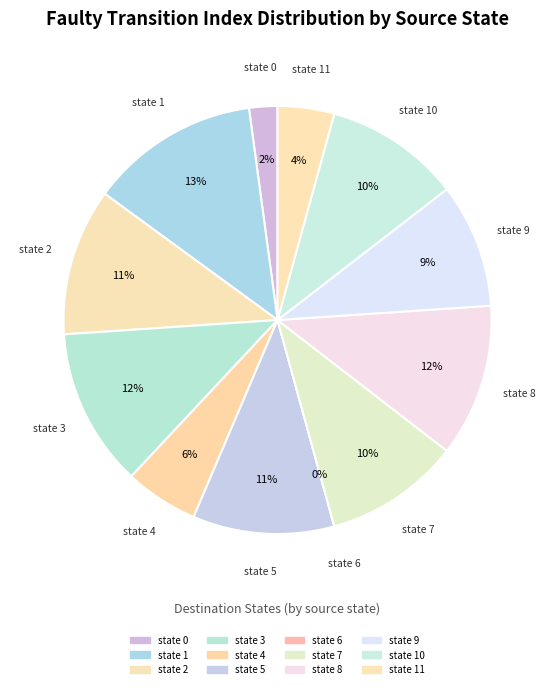

Which has a higher value, state 9 or state 2?

state 2